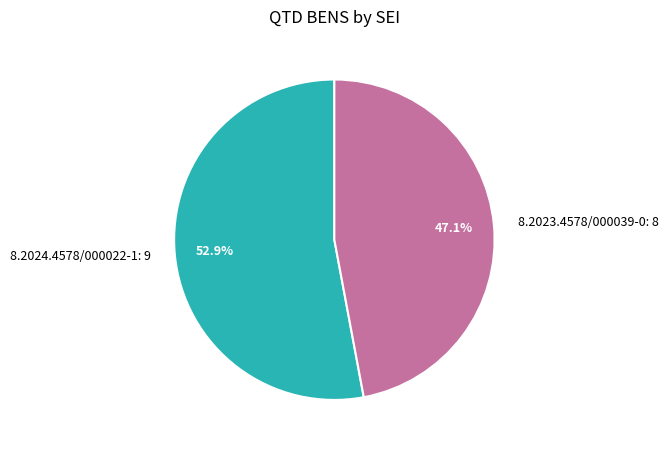

What percentage is the 8.2023.4578/000039-0 slice, to the nearest percent?

47%